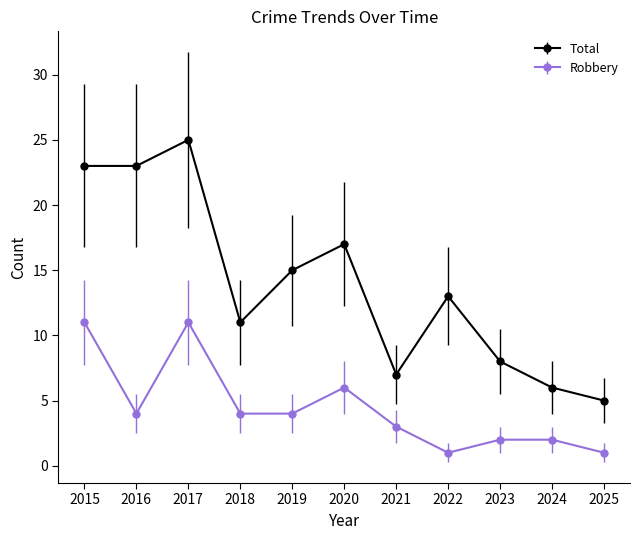

What is the average value of the Total series?

14